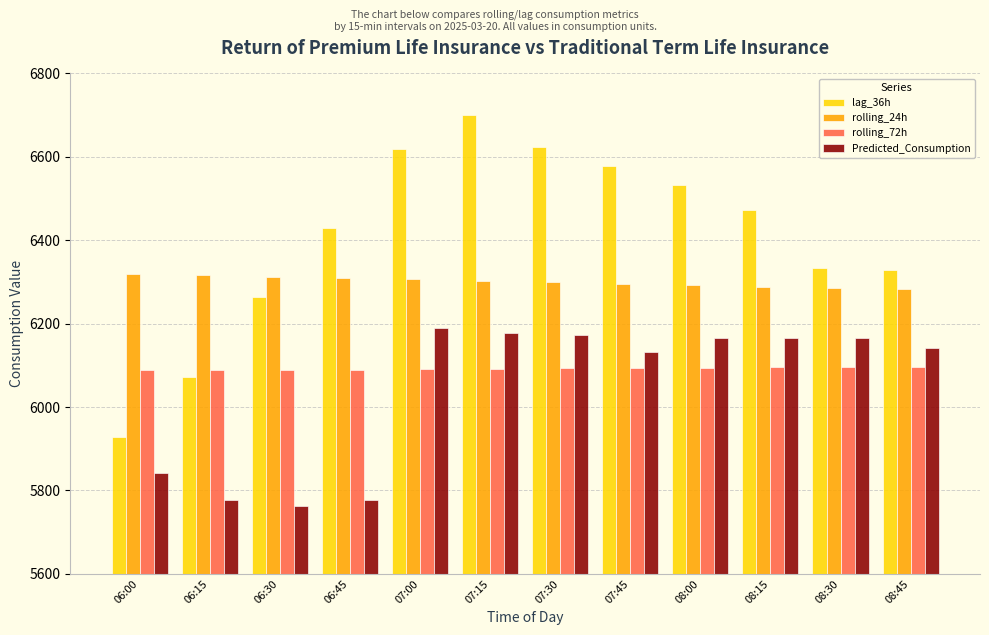

The rolling_24h series shows 6288.4 at 08:15. True or false?

True